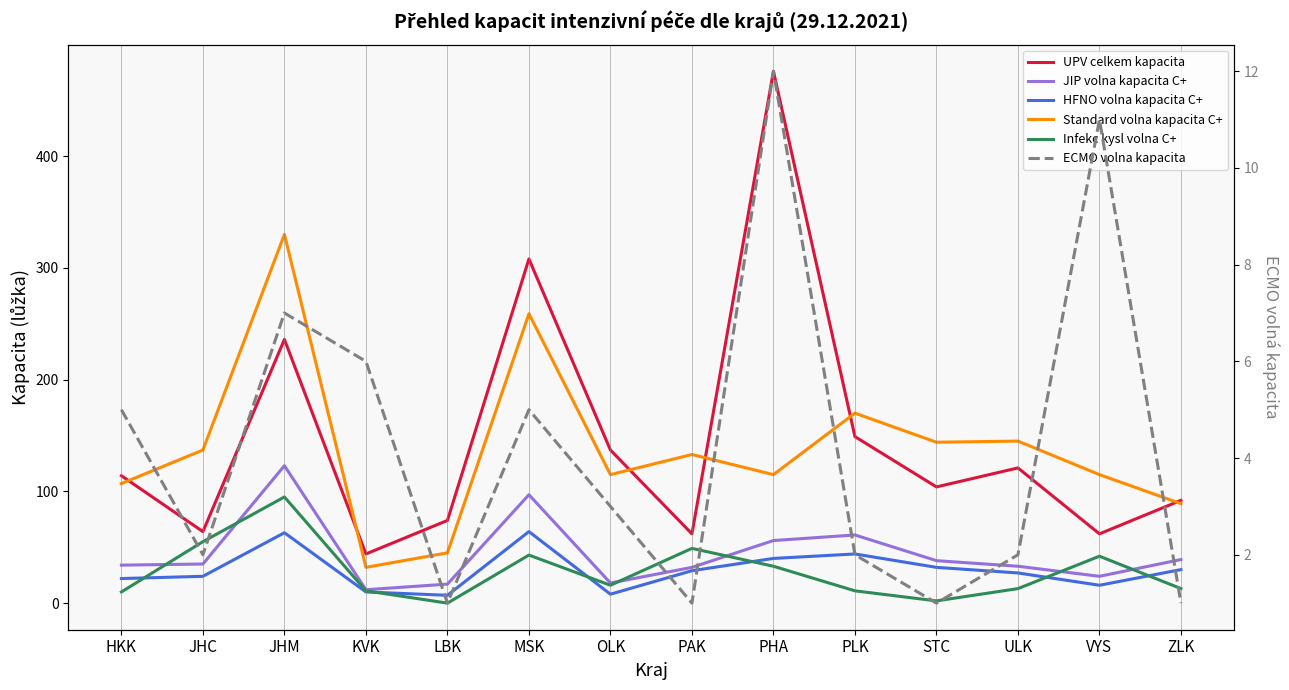

Rank the categories by ECMO volna kapacita value from highest to lowest.

PHA, VYS, JHM, KVK, HKK, MSK, OLK, JHC, PLK, ULK, LBK, PAK, STC, ZLK